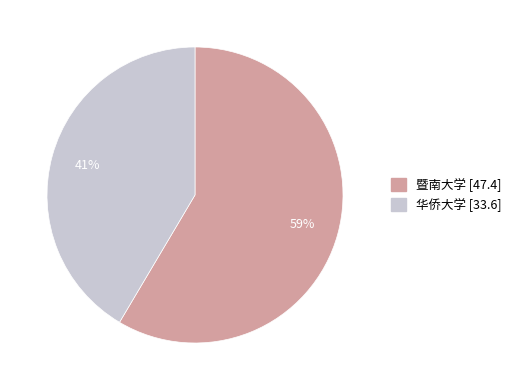

To the nearest percent, what percentage of the pie is 暨南大学?

59%